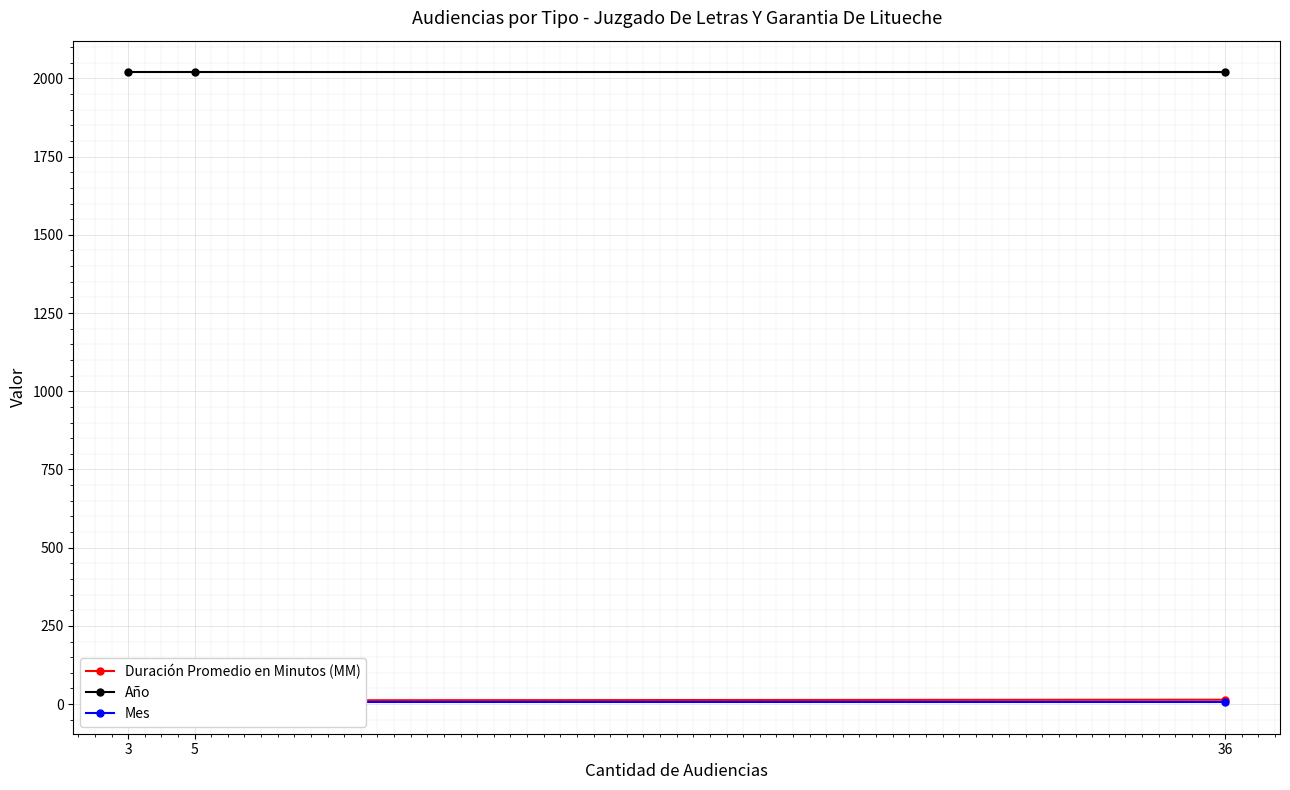

Rank the categories by Mes value from highest to lowest.

36, 5, 3